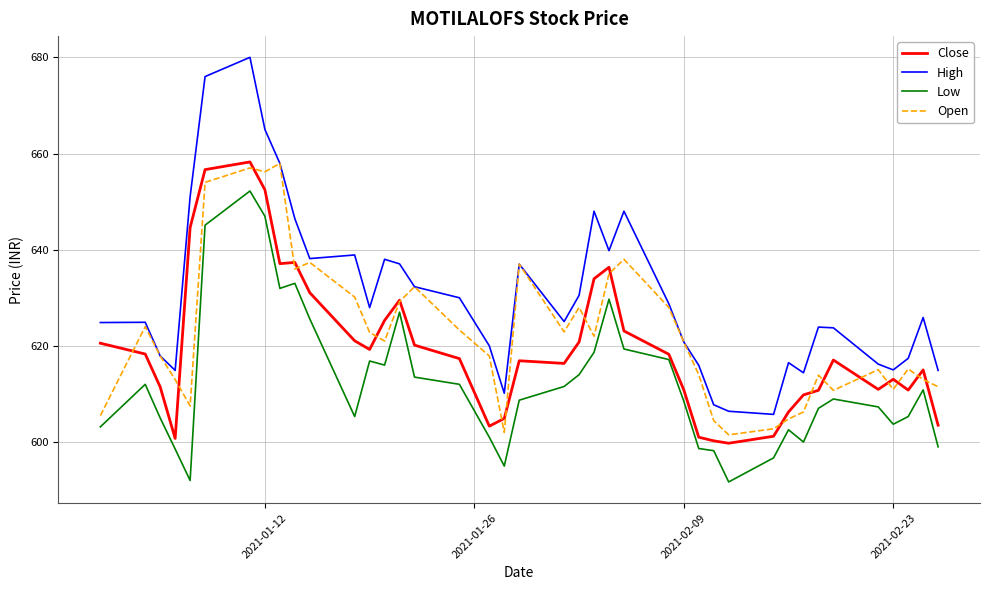

In Close, how many points are higher than both neighbors (excluding endpoints)?

8